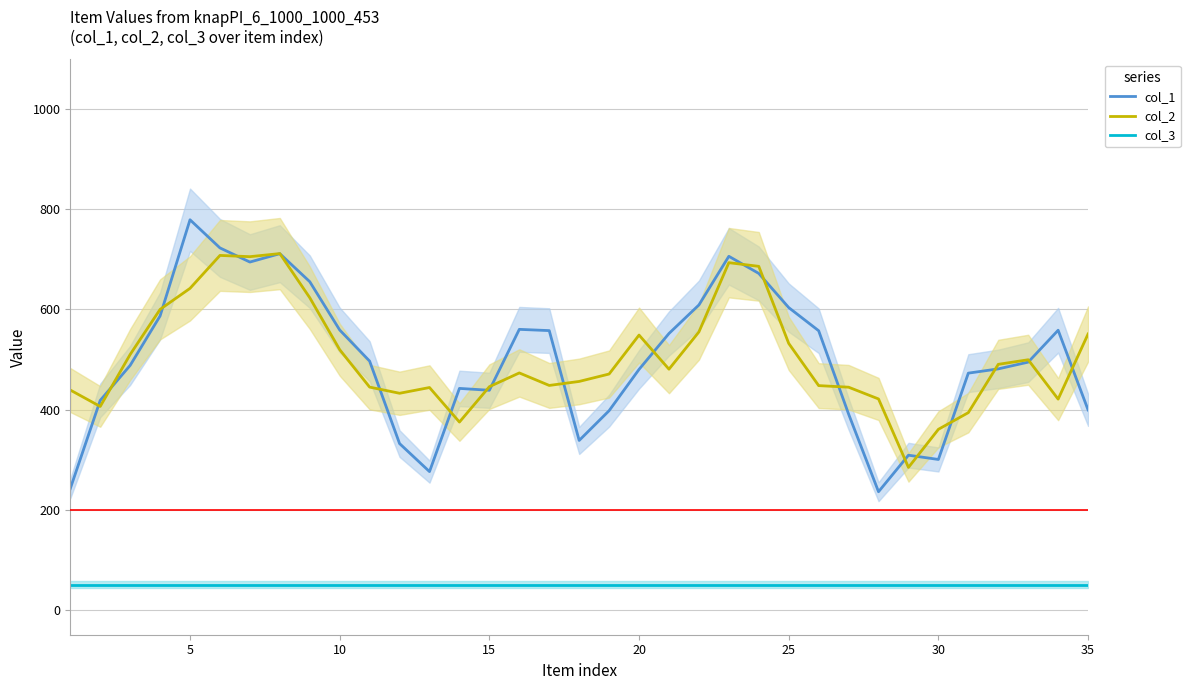

The col_1 series shows 478.8 at 30. True or false?

False